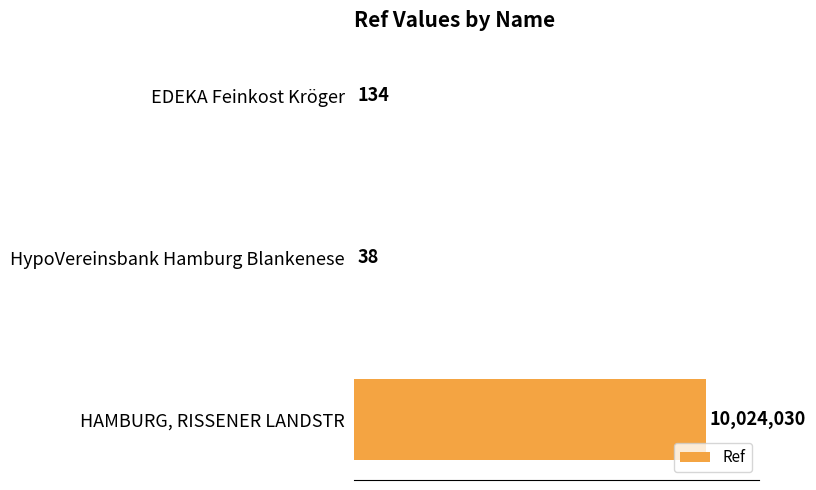

Are the bars horizontal?

Yes